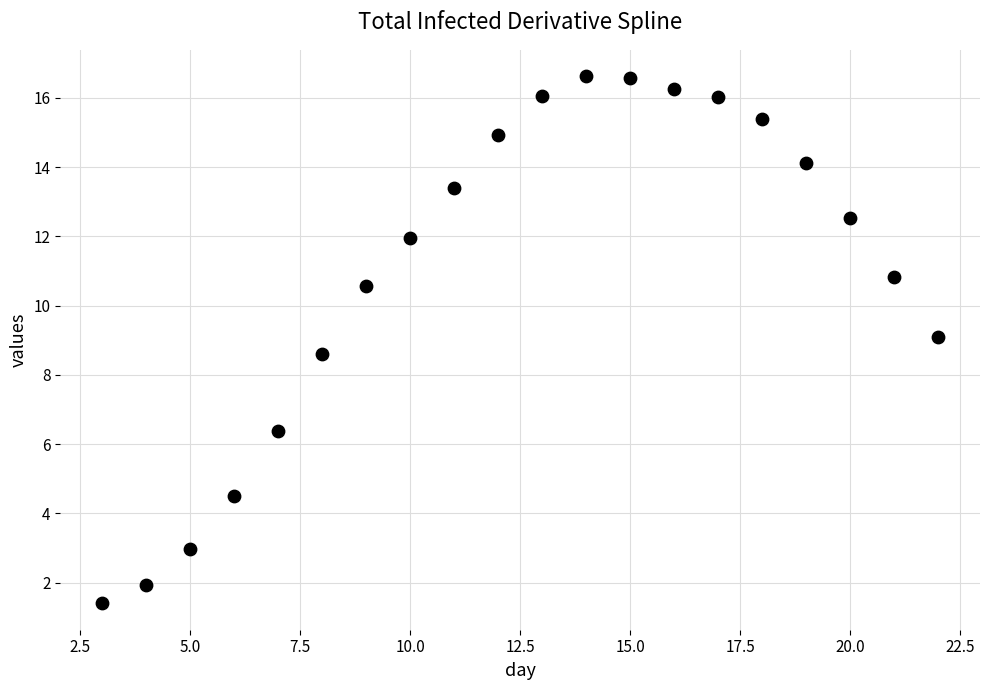

What is the range of Y values (max minus min)?

15.2